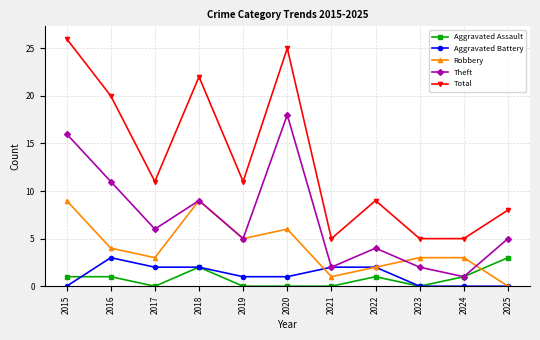

True or false: Aggravated Battery and Total cross at least once.

False